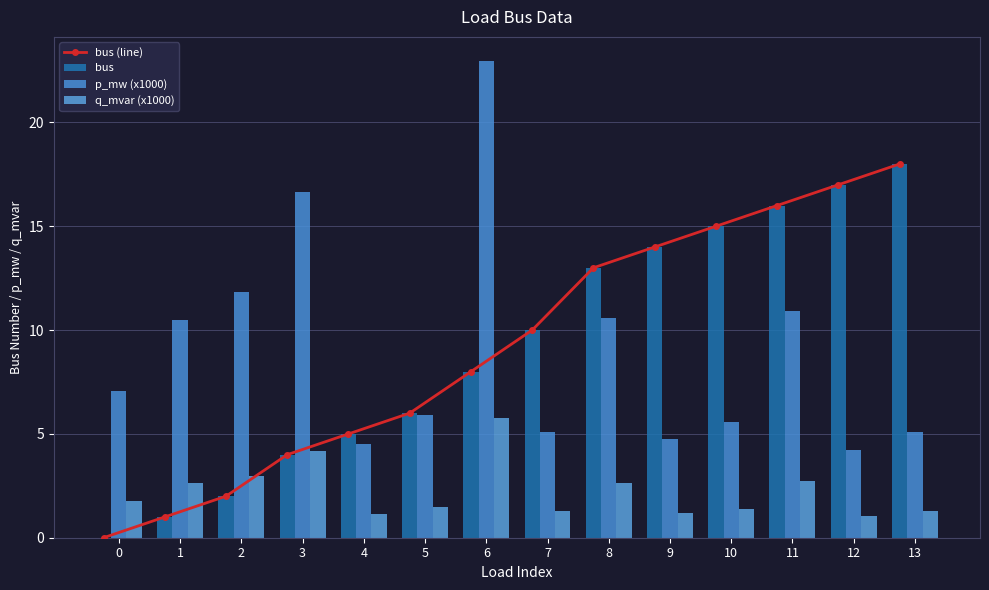

How many series are shown in this chart?

4